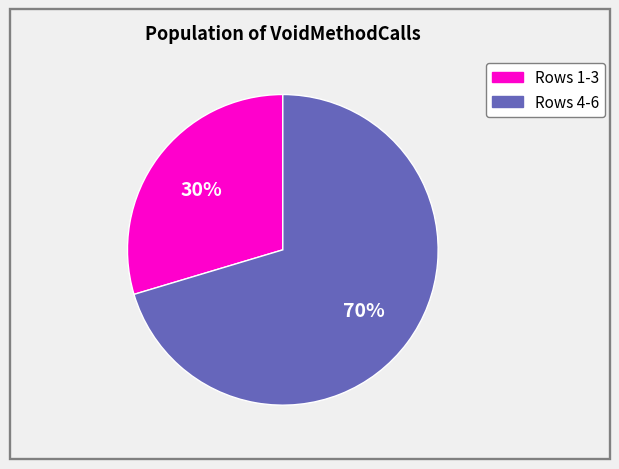

To the nearest percent, what is the average slice percentage?

50%